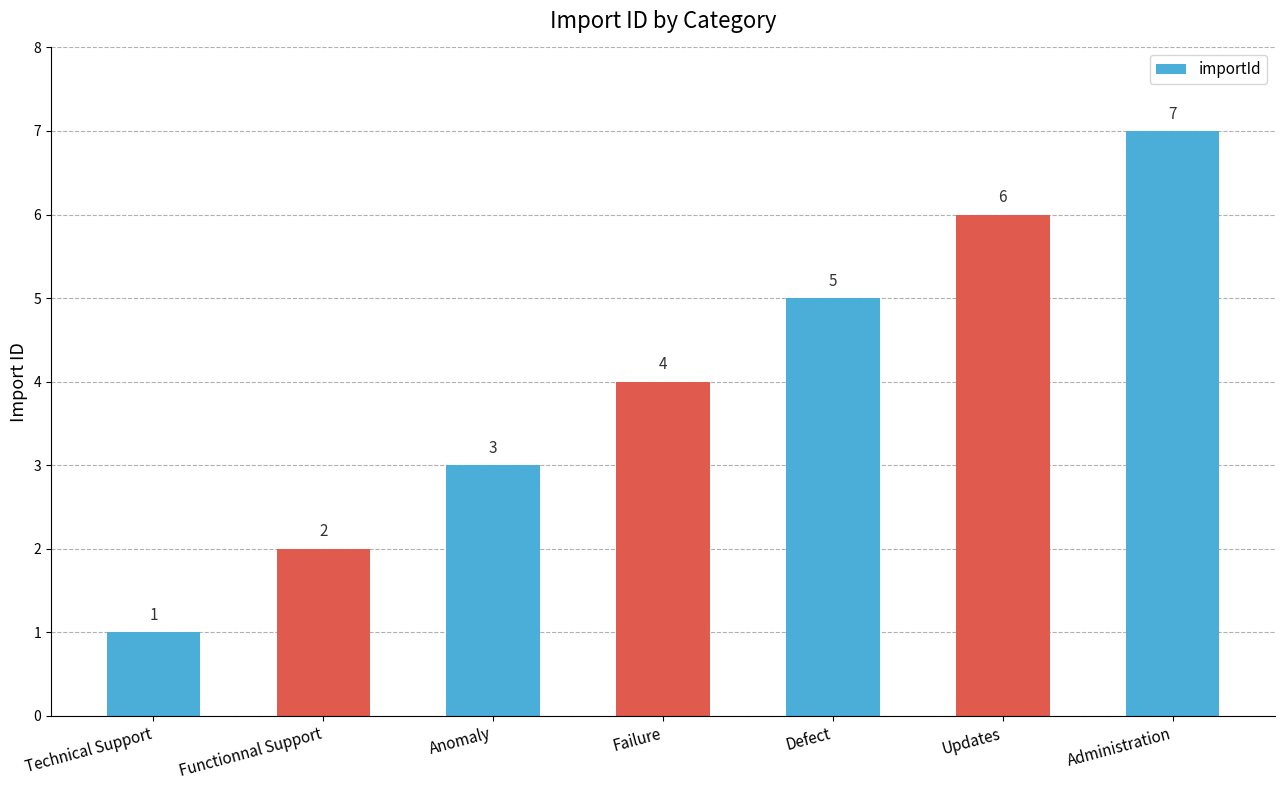

Reading left to right, what are all the values shown in this chart?

1	2	3	4	5	6	7